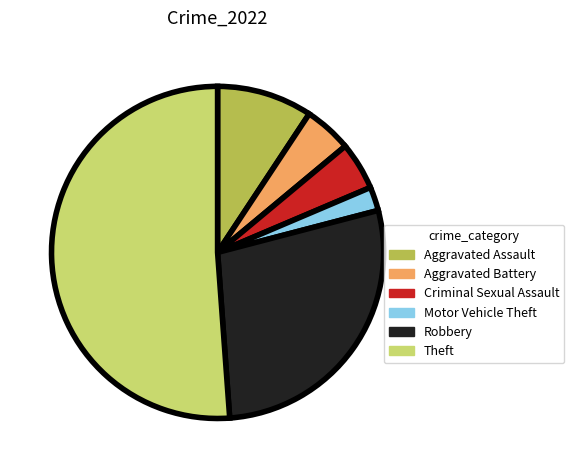

Is Theft the majority of the pie?

Yes